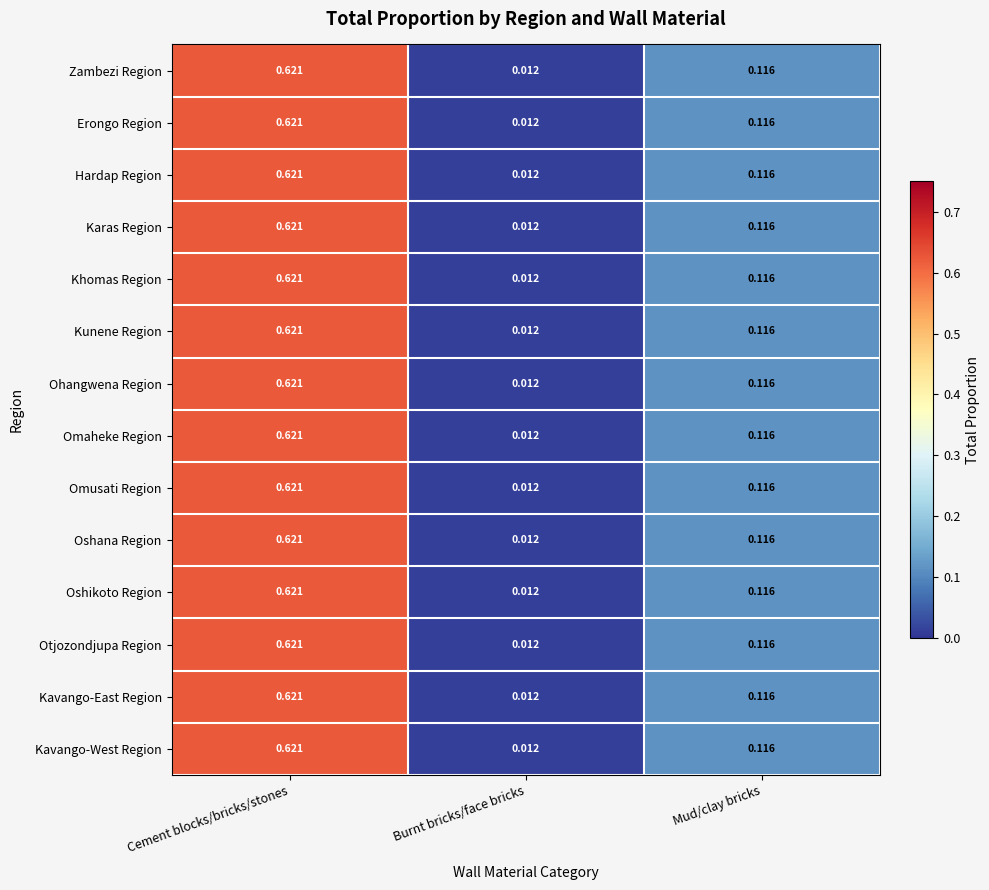

List the labels in order of Hardap Region value, smallest first.

Burnt bricks/face bricks, Mud/clay bricks, Cement blocks/bricks/stones